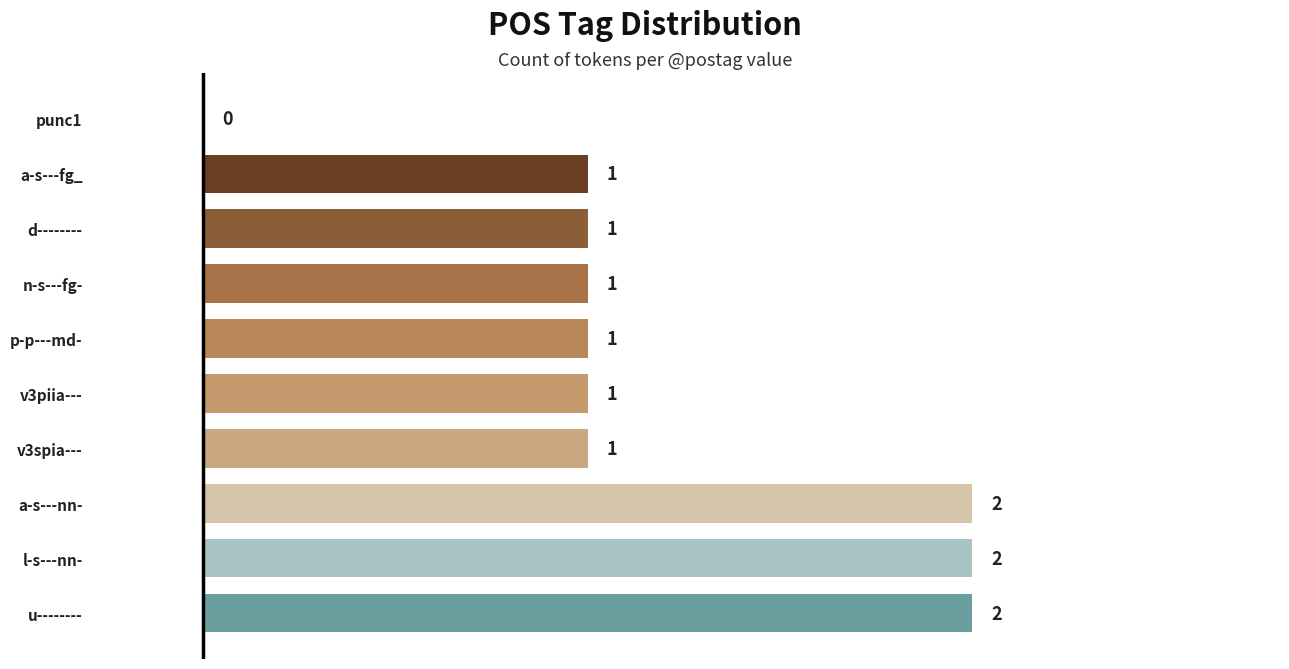

What is the sum of all values?

12